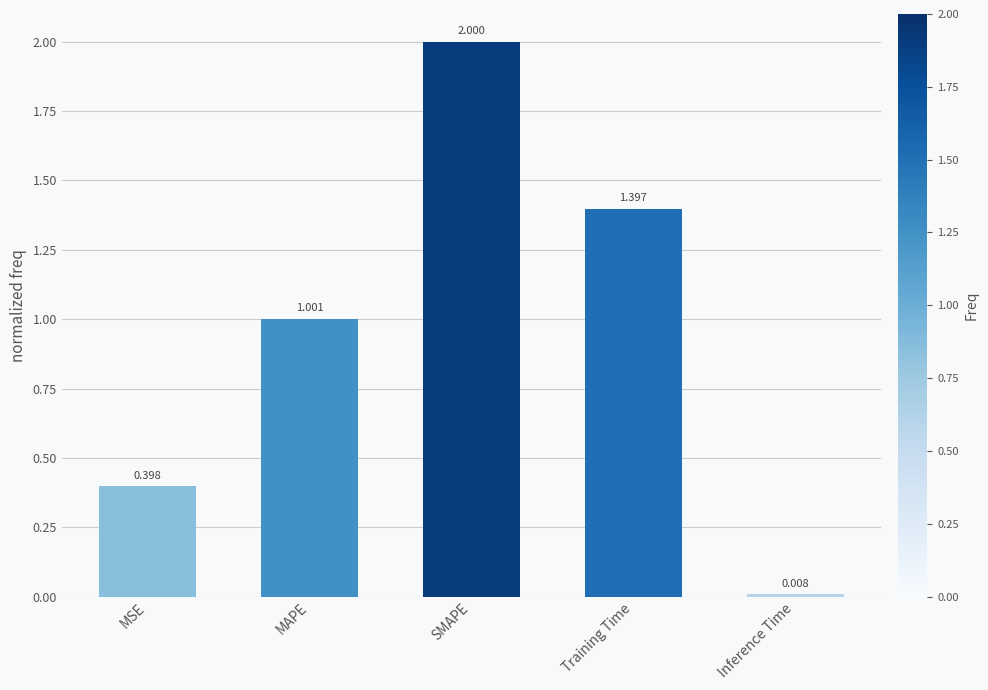

At which label is the value closest to 1?

MAPE